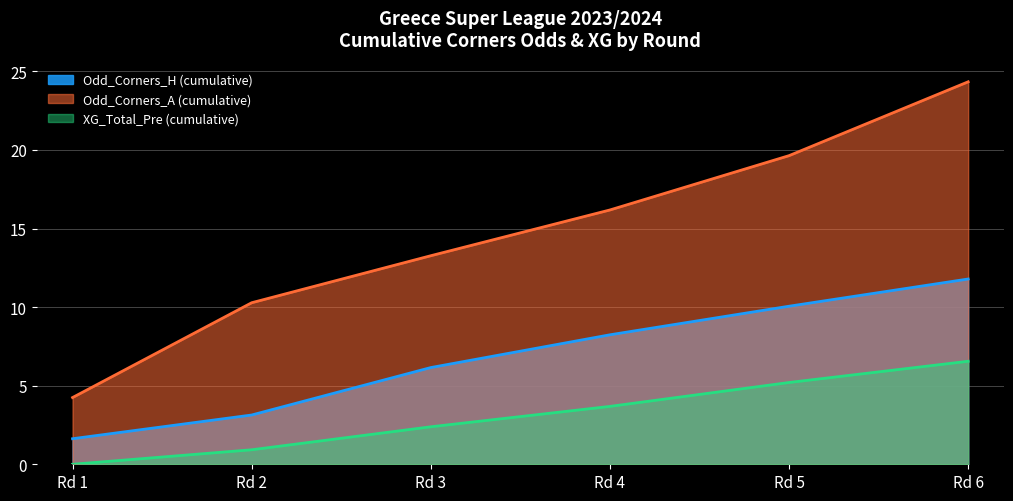

True or false: Odd_Corners_H has a value of 1.8 at 39.

False